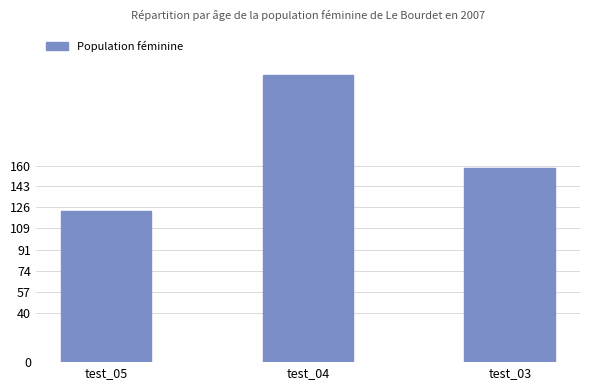

What is the change in value from test_04 to test_03?

-76